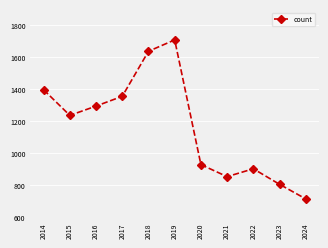

Rank the categories by value from lowest to highest.

2024, 2023, 2021, 2022, 2020, 2015, 2016, 2017, 2014, 2018, 2019